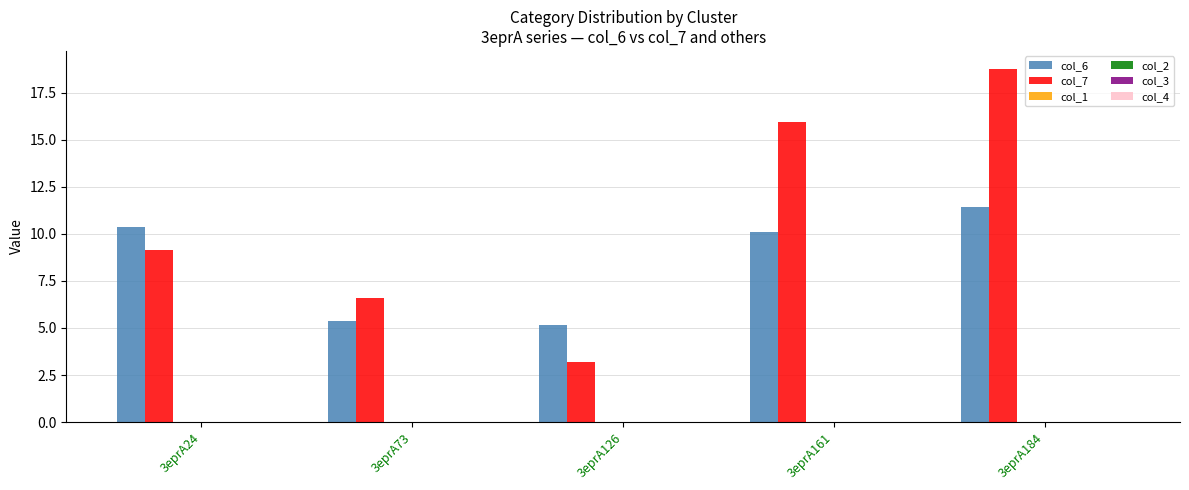

Reading left to right, transcribe all the data shown in this chart.

col_6: 10.3	5.4	5.1	10.1	11.4
col_7: 9.1	6.6	3.2	15.9	18.8